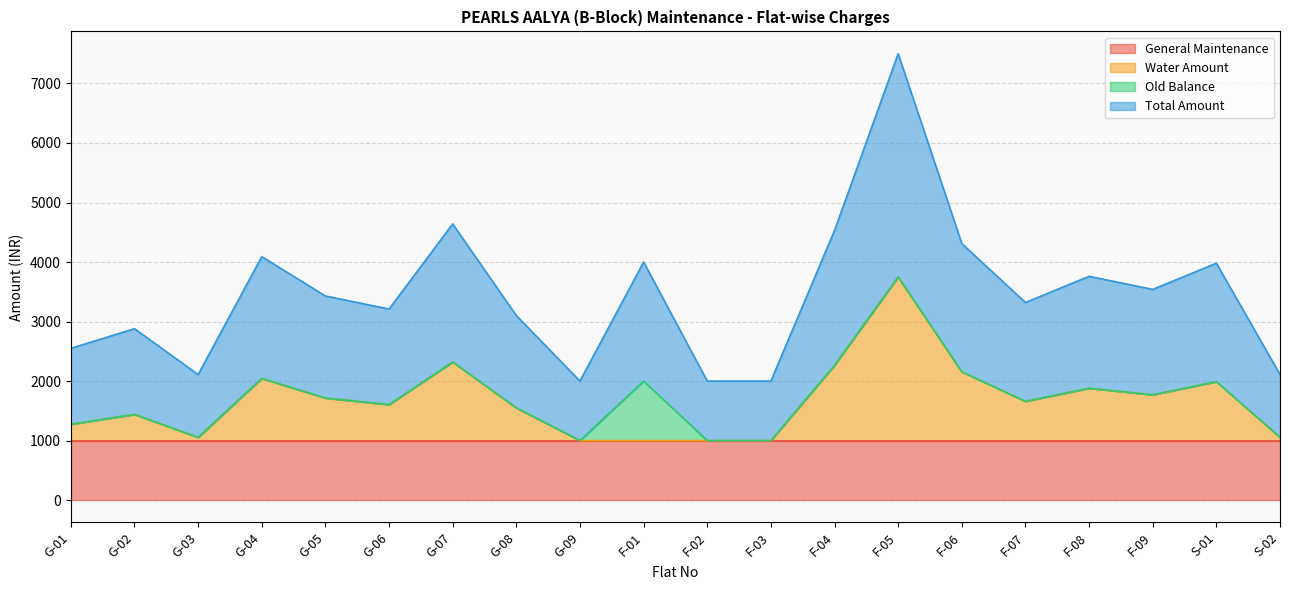

Which series changed the most between F-05 and F-08?

Water Amount